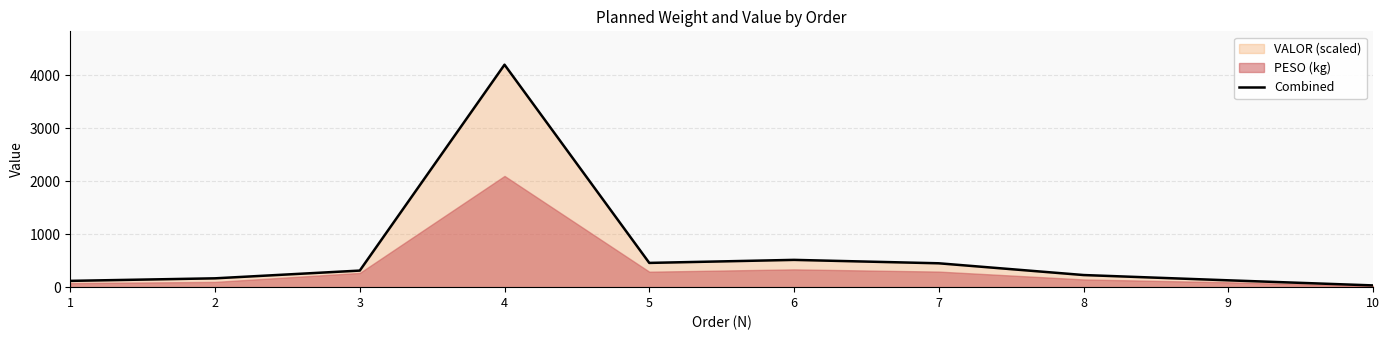

How many lines are shown in the chart?

1